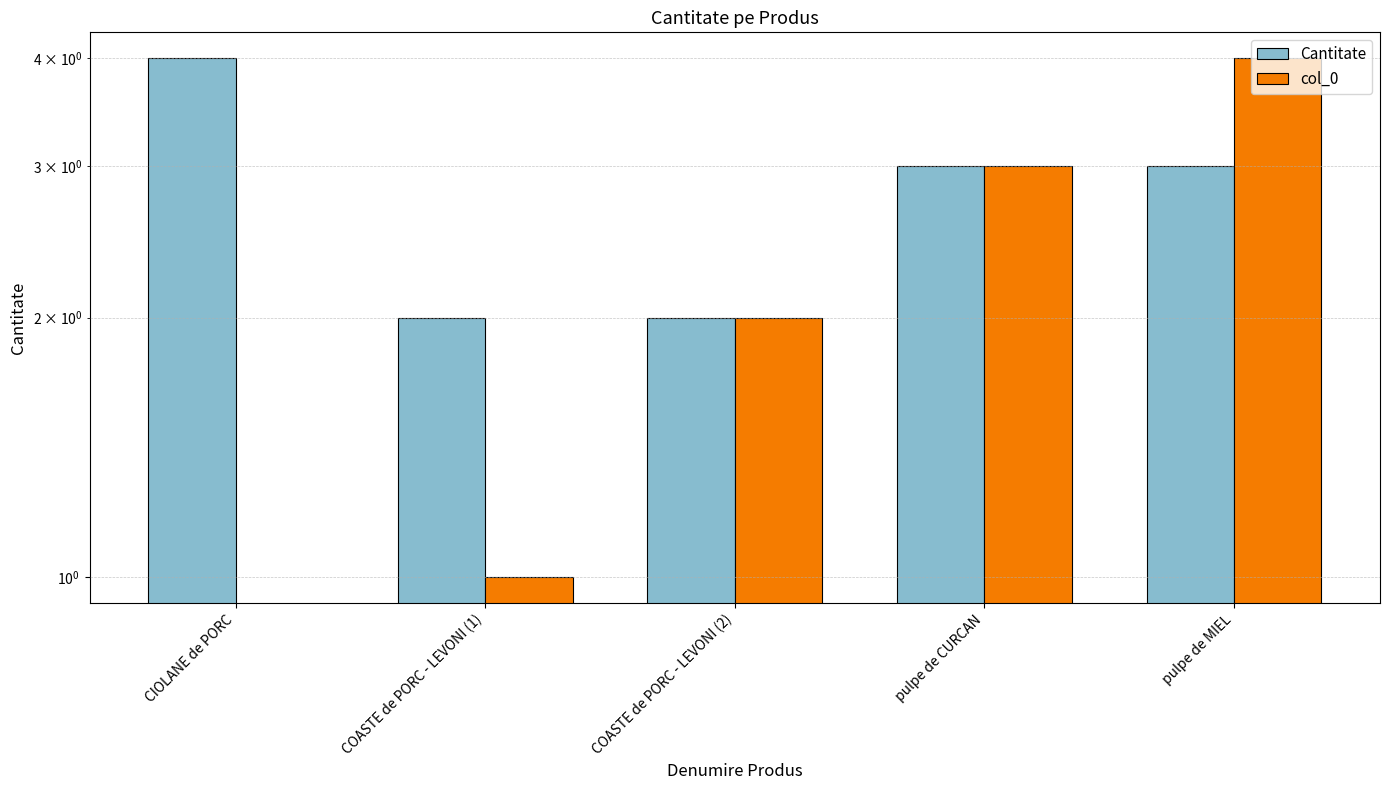

At which label is Cantitate closest to 3?

pulpe de CURCAN